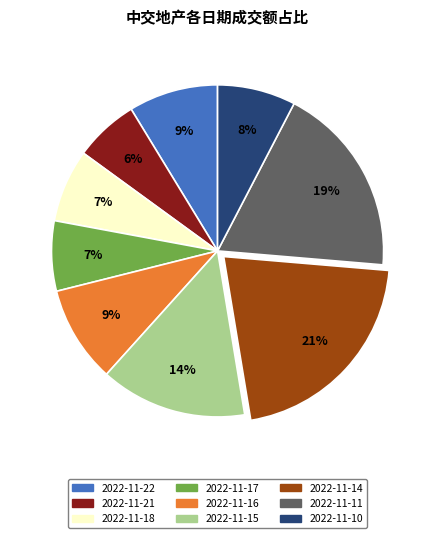

Which category has the smallest portion of the pie?

2022-11-21